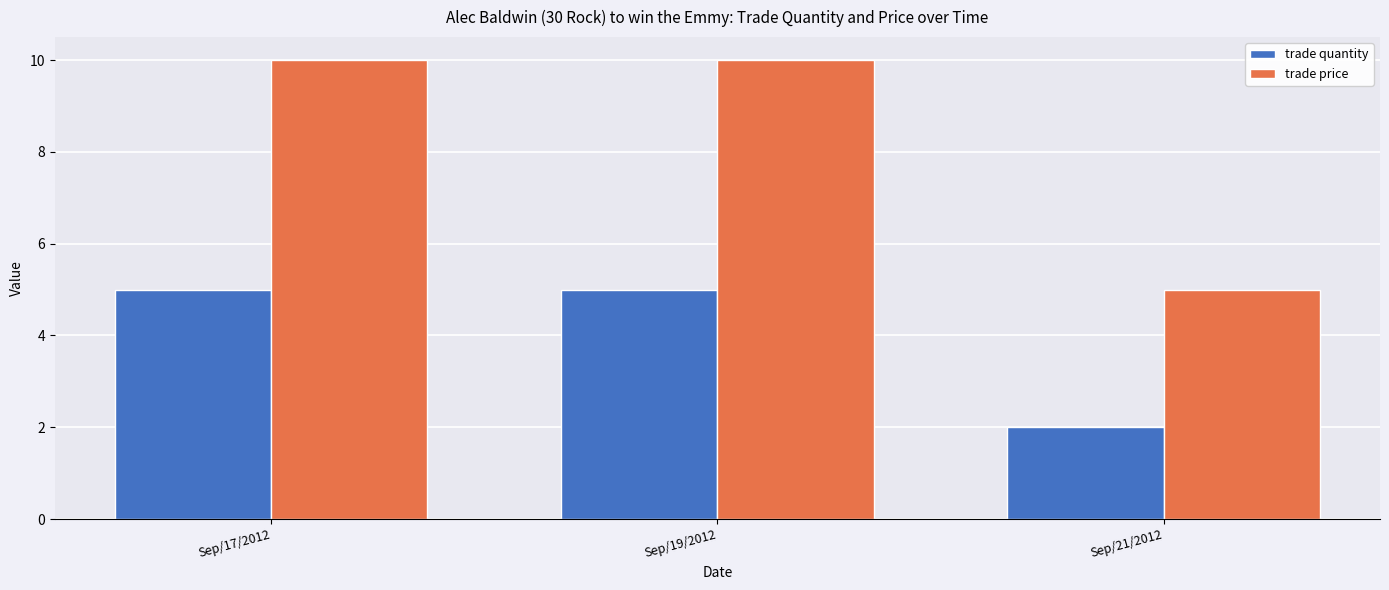

At how many categories does at least one series exceed 6?

2